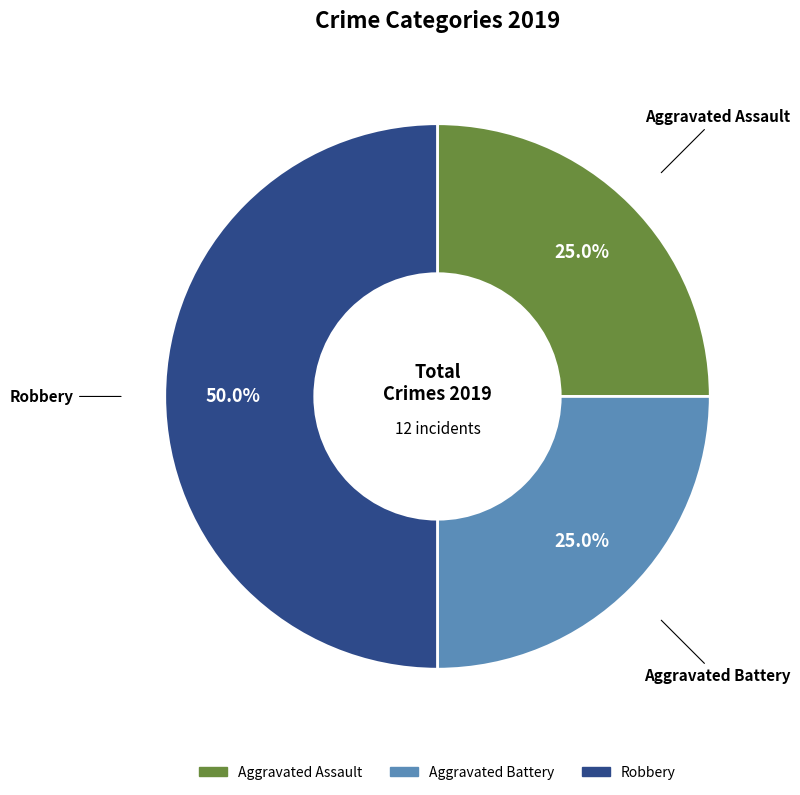

To the nearest percent, what percentage of the pie is Aggravated Assault?

25%